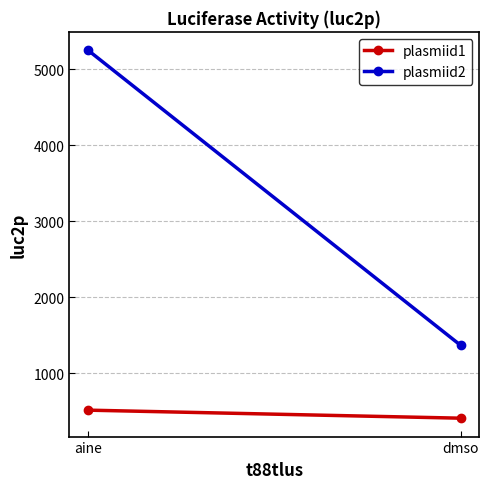

Rank the series by their average value, from highest to lowest.

plasmiid2, plasmiid1